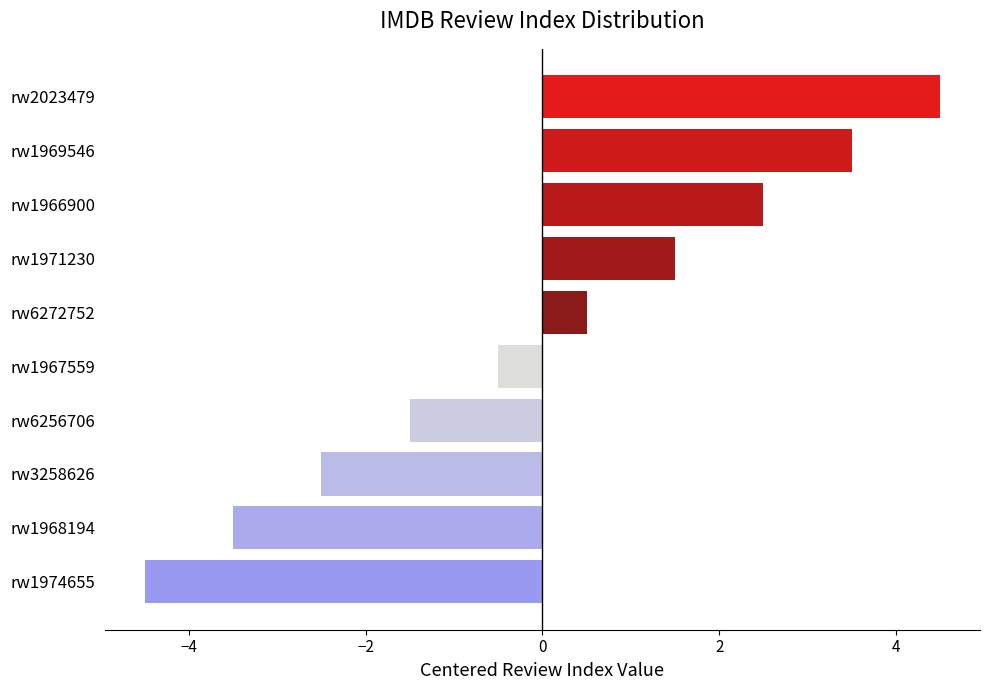

What is the maximum value shown in the chart?

4.5